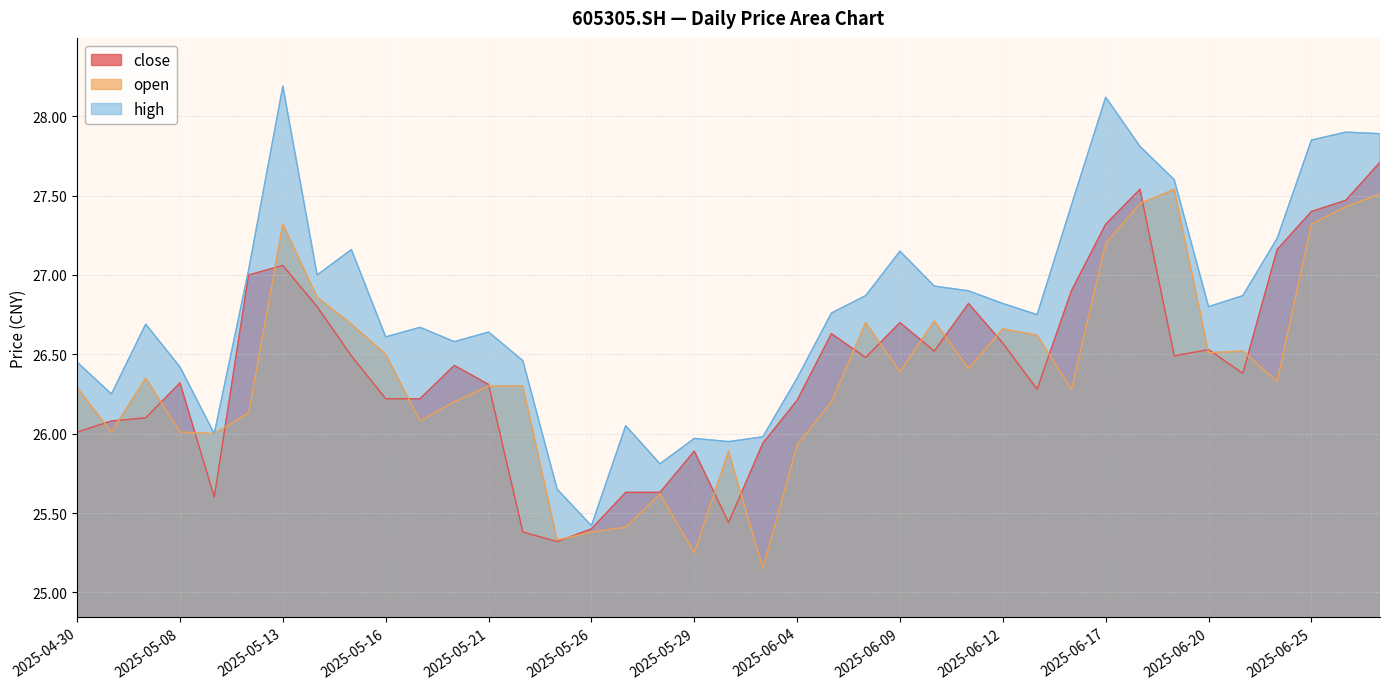

What is the value of the close point at the 13th from the left?

26.3